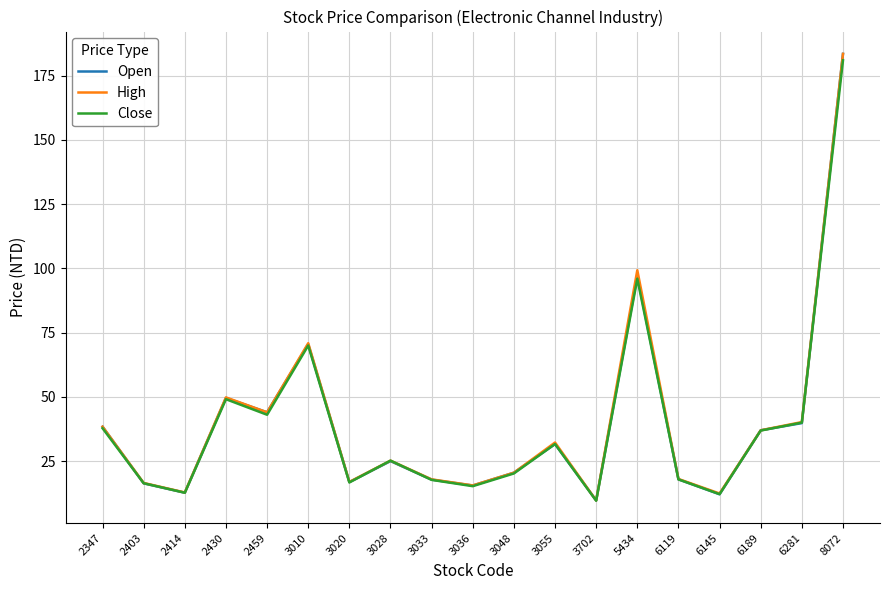

The Open series shows 16.6 at 3055. True or false?

False